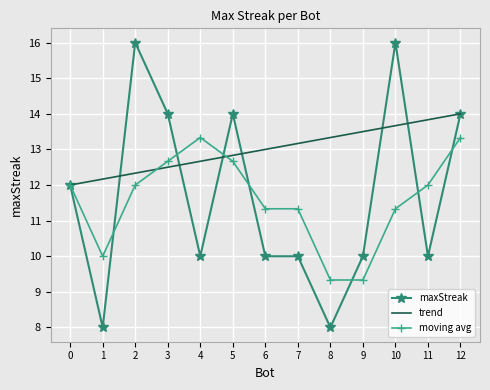

Reading left to right, what are all the values shown in this chart?

maxStreak: 12.0	8.0	16.0	14.0	10.0	14.0	10.0	10.0	8.0	10.0	16.0	10.0	14.0
trend: 12.0	12.2	12.3	12.5	12.7	12.8	13.0	13.2	13.3	13.5	13.7	13.8	14.0
moving avg: 12.0	10.0	12.0	12.7	13.3	12.7	11.3	11.3	9.3	9.3	11.3	12.0	13.3